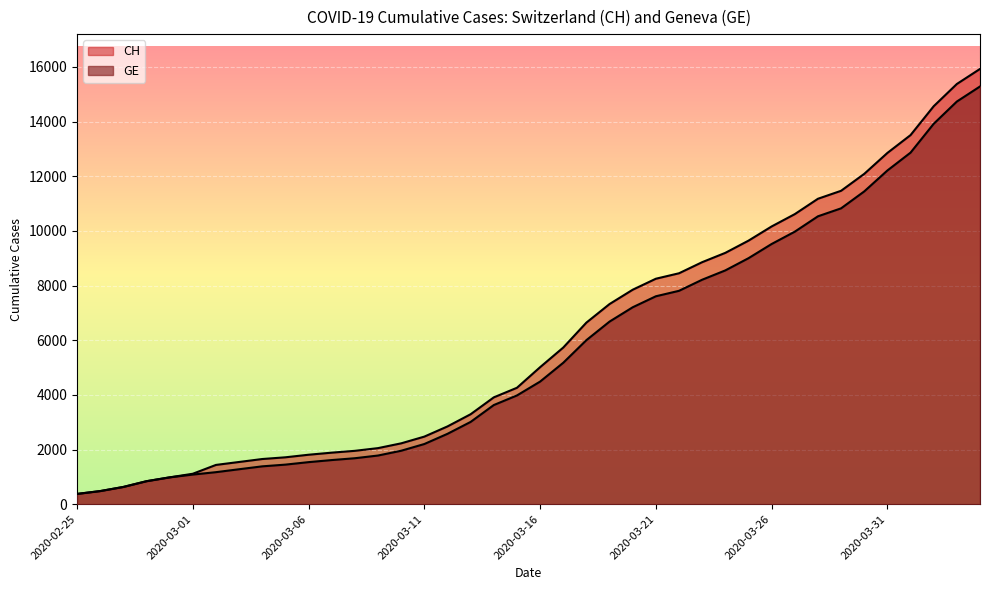

How many series are shown in this chart?

2